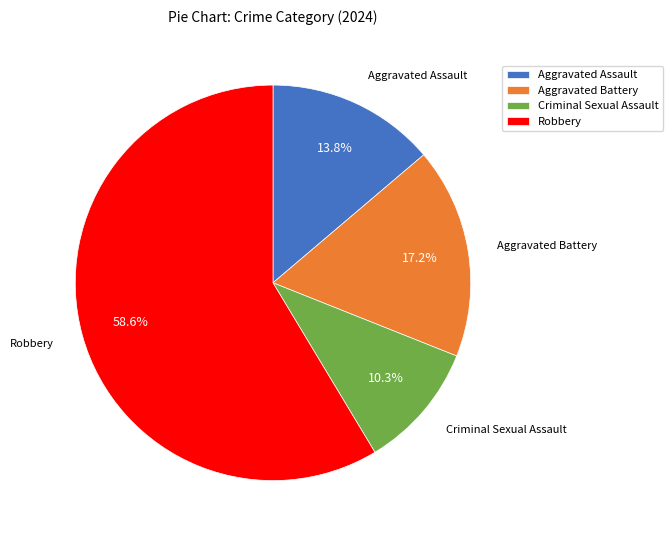

To the nearest percent, what portion does Aggravated Battery represent?

17%